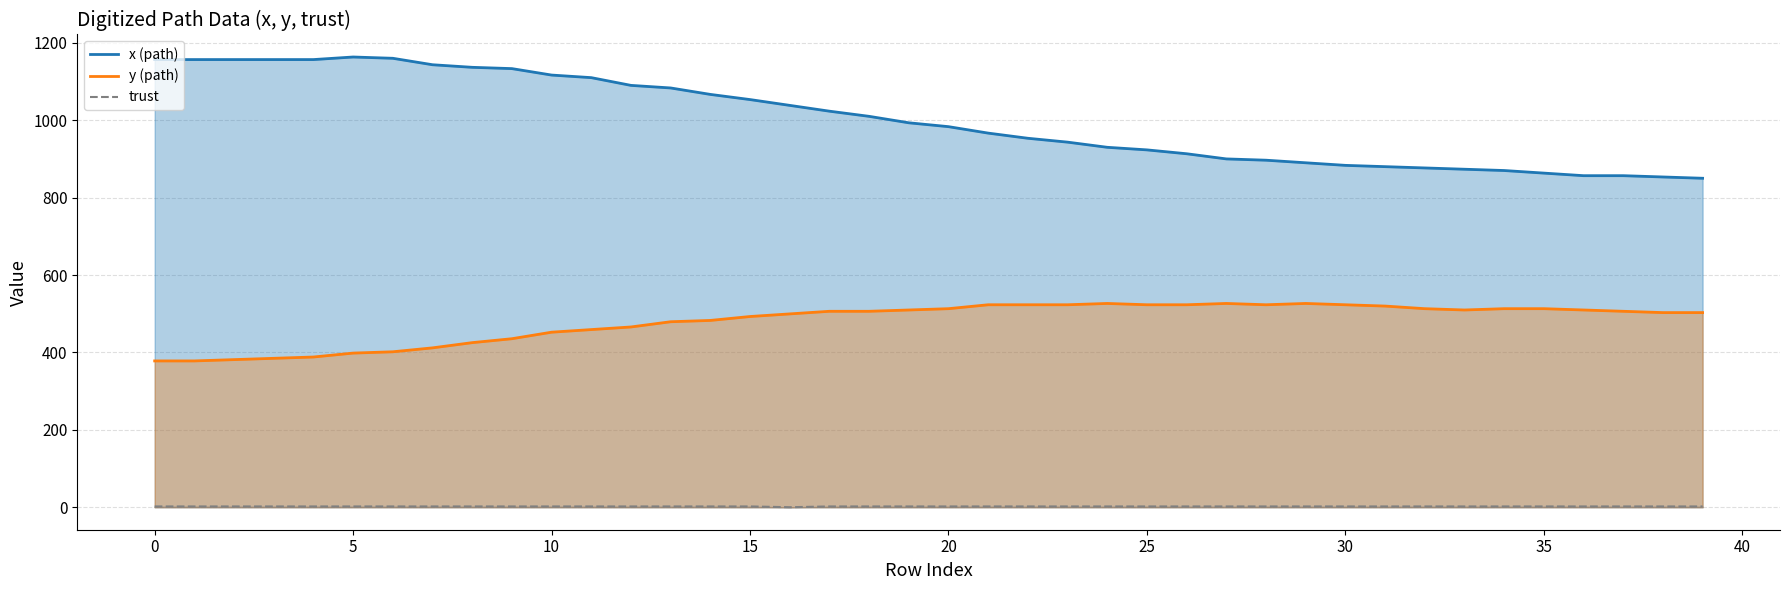

What is the label of the 34th point from the left?

33